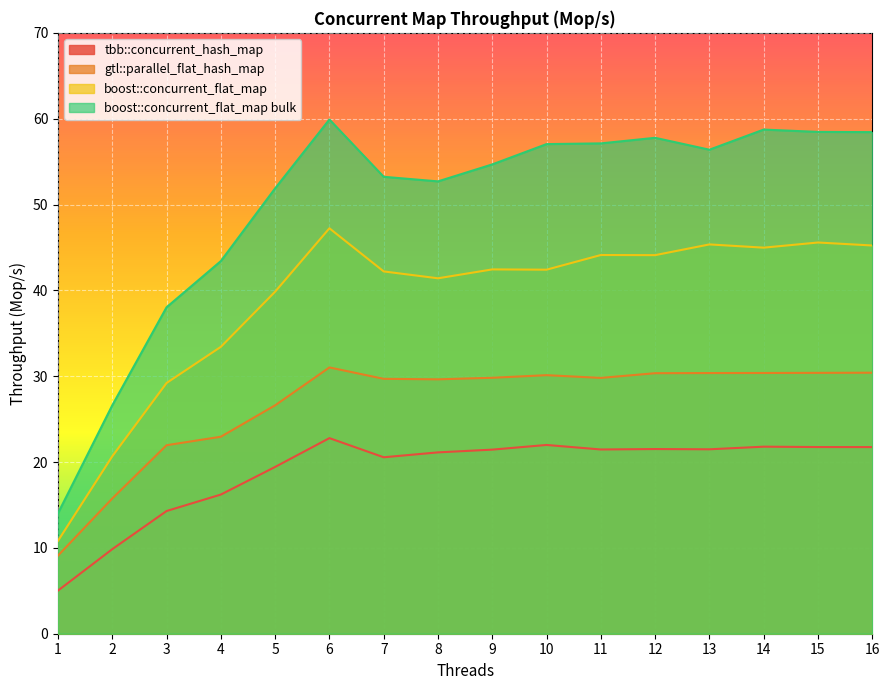

Which series has the largest total across all categories?

boost::concurrent_flat_map bulk